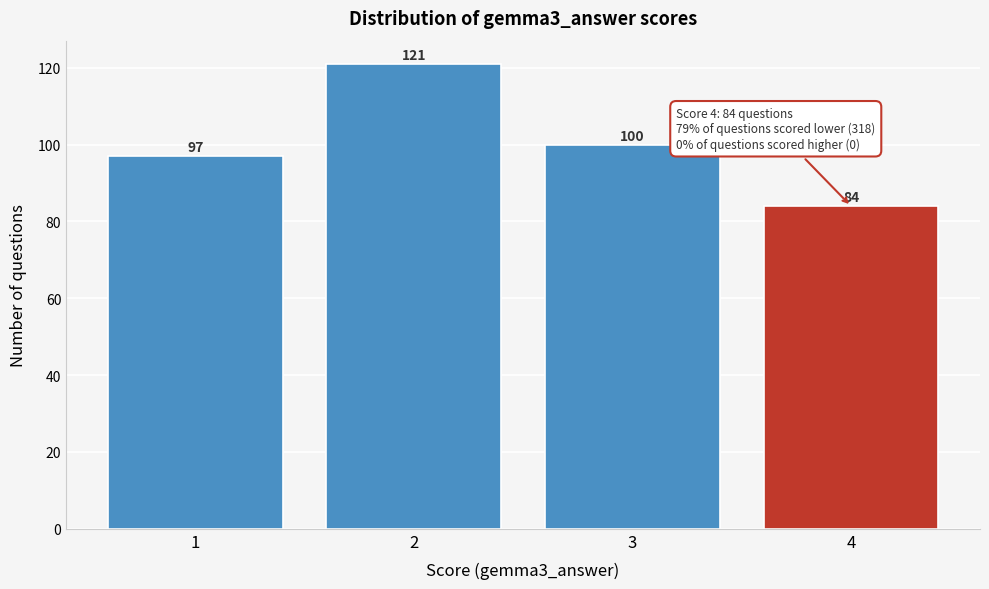

Reading left to right, extract all data points from this chart.

1=97	2=121	3=100	4=84